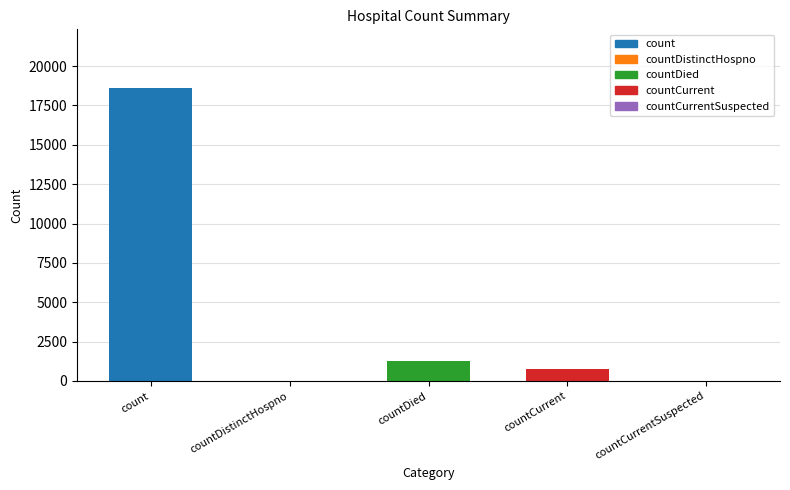

Count the number of categories in the chart.

5